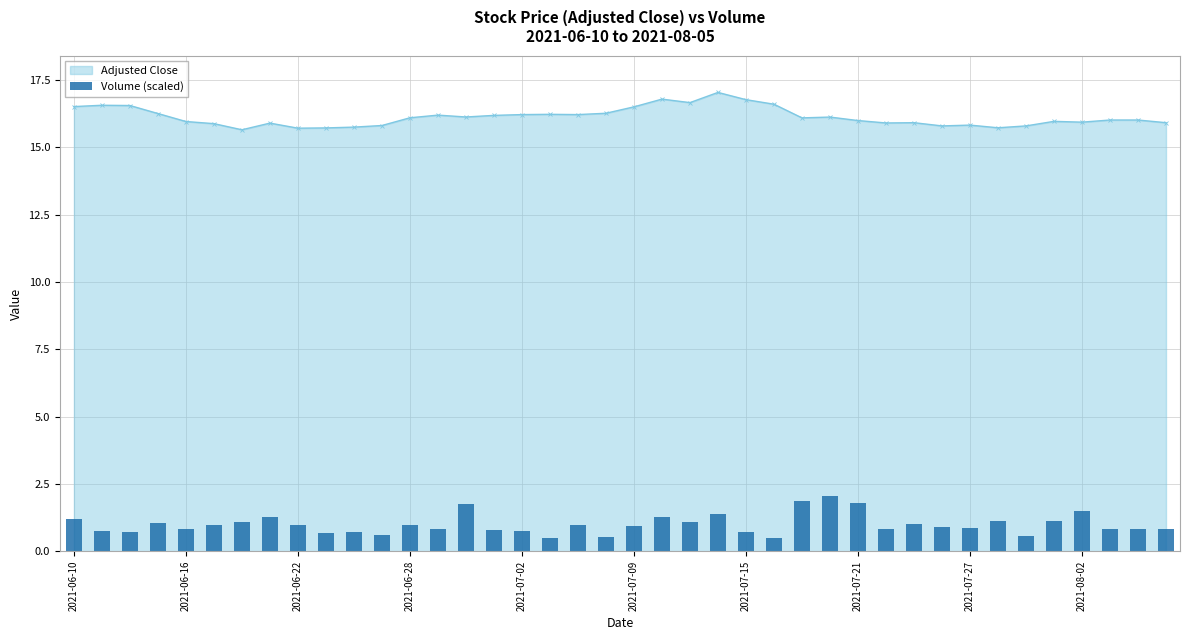

What is the approximate value at 18?

1.0